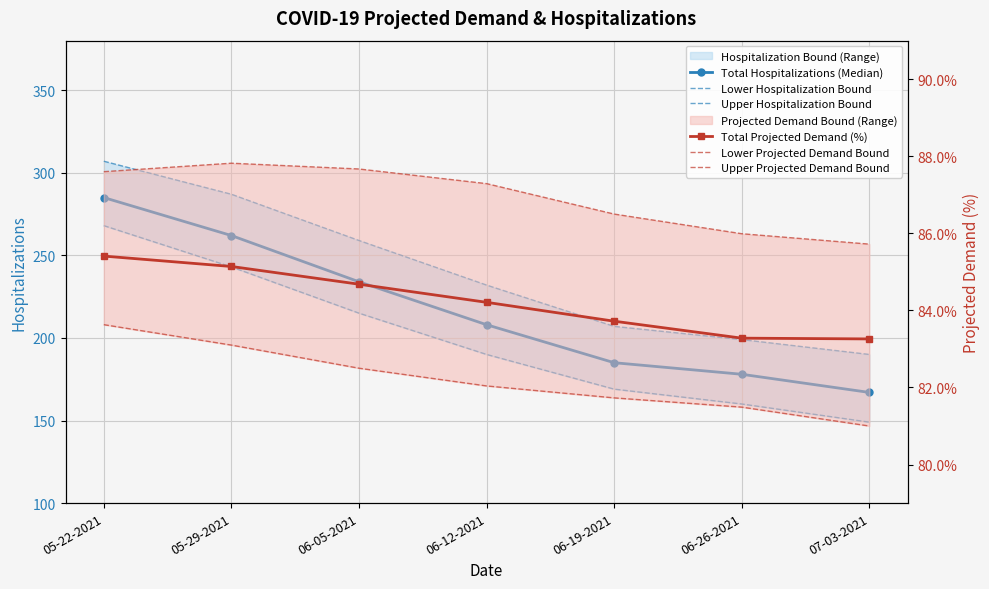

What is the total value across all series at 05-22-2021?

1116.6